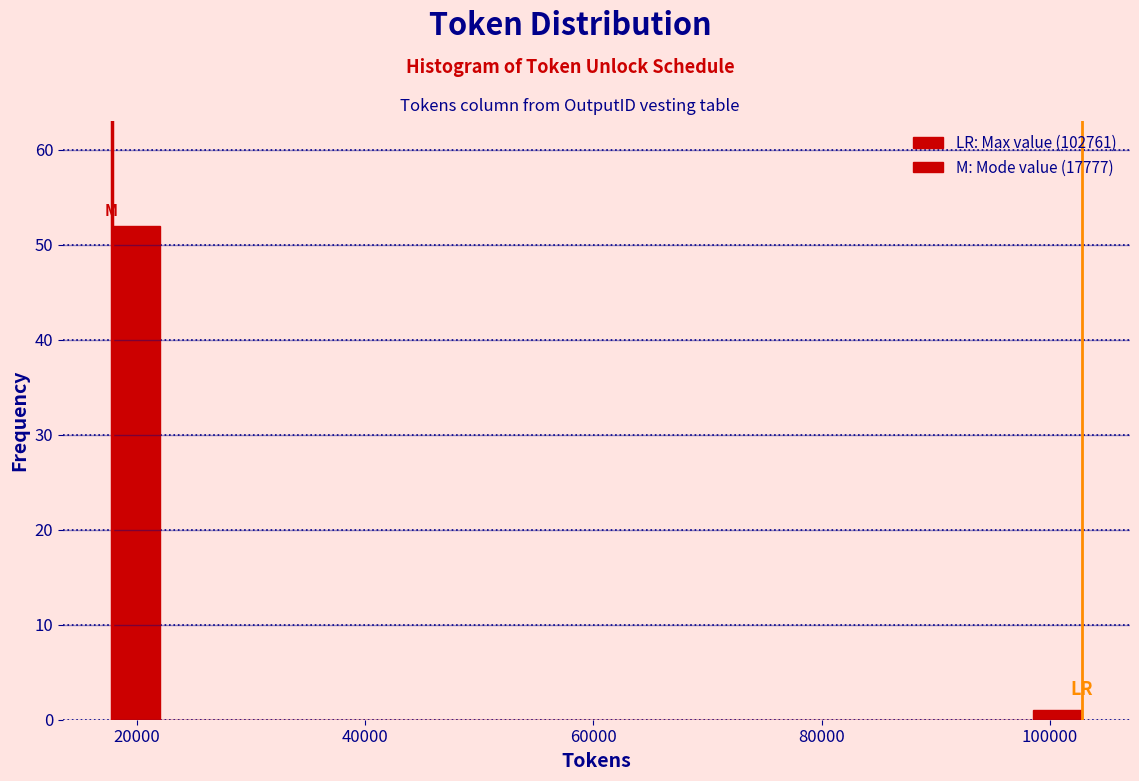

Around what value on the x-axis is the tallest bar? Give the approximate position of its centre, as read against the axis.

20000